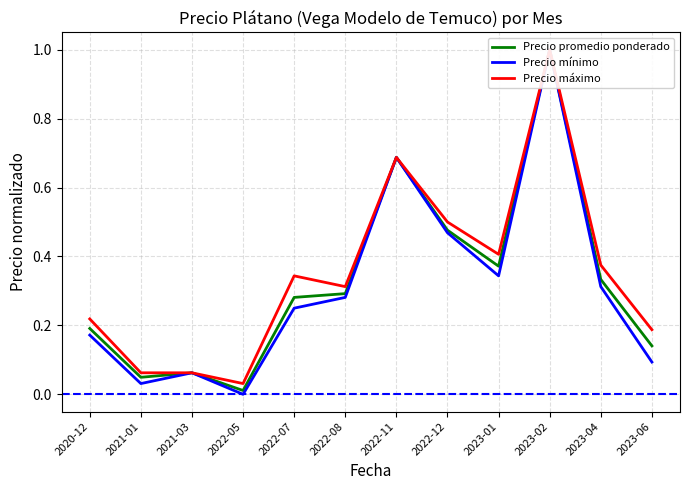

How many positive values does the Precio mínimo series have?

11